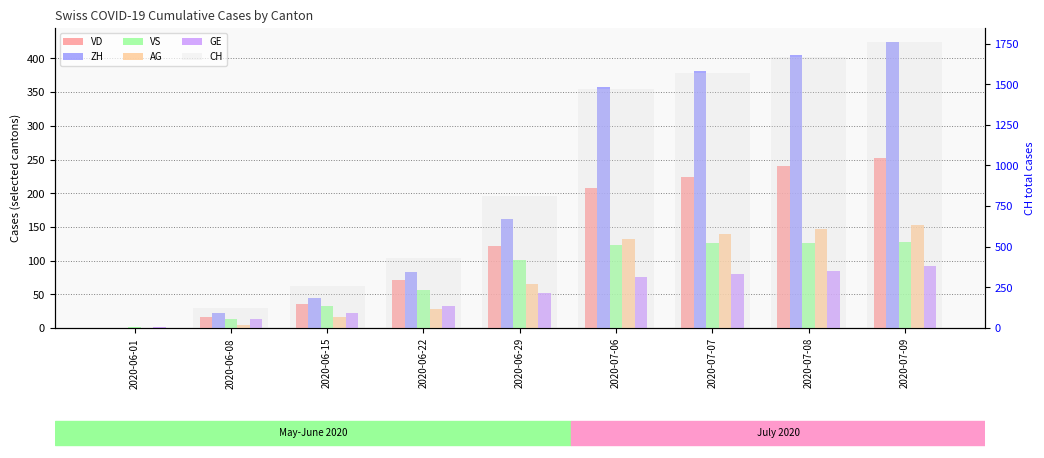

Reading right to left, extract all data points from this chart.

VD: 2020-07-09=252	2020-07-08=240	2020-07-07=224	2020-07-06=208	2020-06-29=121	2020-06-22=71	2020-06-15=35	2020-06-08=16	2020-06-01=0
ZH: 2020-07-09=424	2020-07-08=405	2020-07-07=382	2020-07-06=357	2020-06-29=162	2020-06-22=83	2020-06-15=45	2020-06-08=23	2020-06-01=0
VS: 2020-07-09=128	2020-07-08=126	2020-07-07=126	2020-07-06=123	2020-06-29=101	2020-06-22=56	2020-06-15=32	2020-06-08=14	2020-06-01=1
AG: 2020-07-09=153	2020-07-08=147	2020-07-07=140	2020-07-06=132	2020-06-29=65	2020-06-22=28	2020-06-15=17	2020-06-08=5	2020-06-01=0
GE: 2020-07-09=92	2020-07-08=84	2020-07-07=80	2020-07-06=76	2020-06-29=52	2020-06-22=32	2020-06-15=22	2020-06-08=14	2020-06-01=1
CH: 2020-07-09=1758	2020-07-08=1669	2020-07-07=1568	2020-07-06=1469	2020-06-29=814	2020-06-22=431	2020-06-15=258	2020-06-08=125	2020-06-01=3